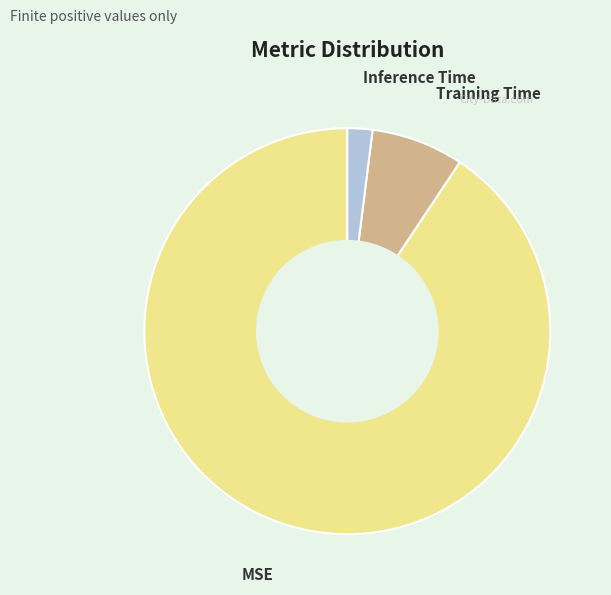

Which category has the smallest portion of the pie?

Inference Time